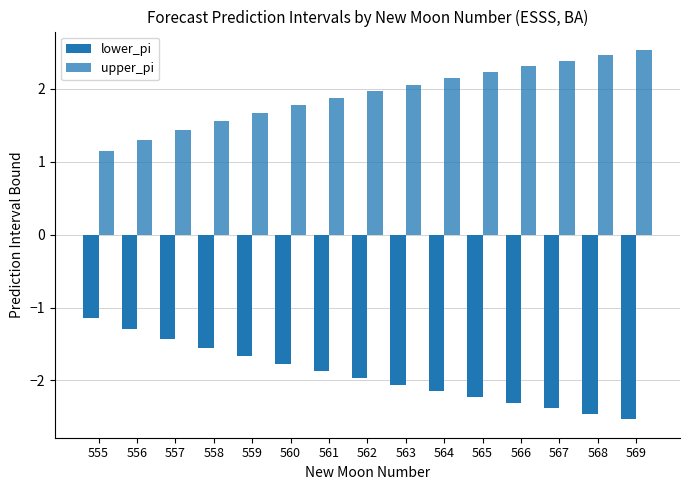

What is the difference between the second highest and second lowest values in the upper_pi series?

1.2